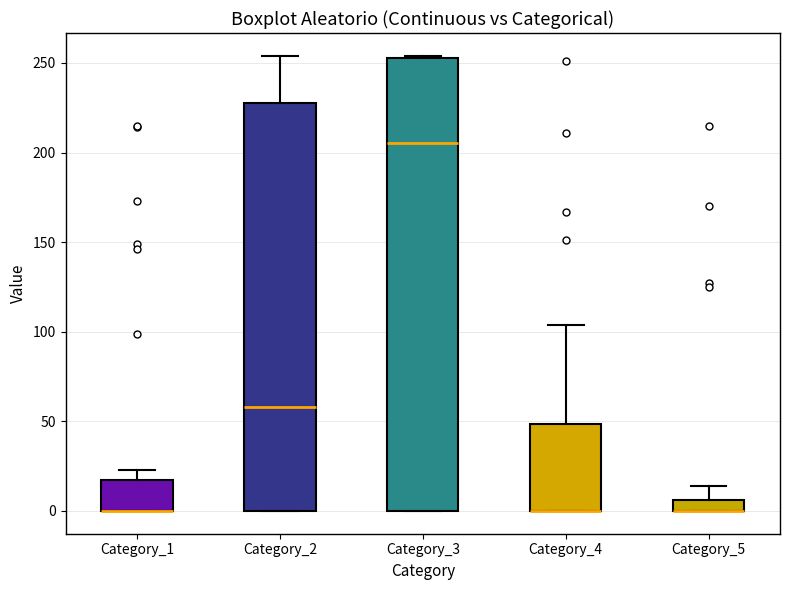

Comparing the boxes themselves (not the whiskers), which one is the tallest?

Category_3